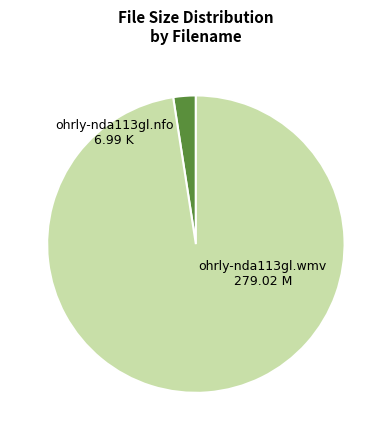

What is the largest slice in the pie chart?

ohrly-nda113gl.wmv